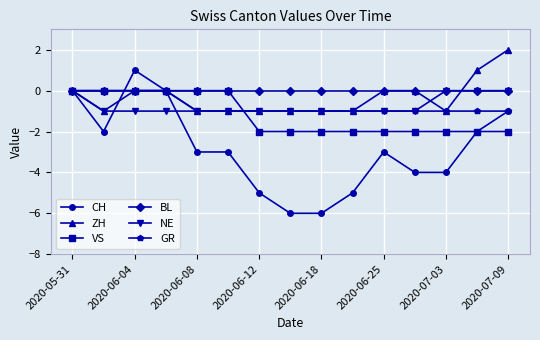

How many values in the GR series exceed -1?

4